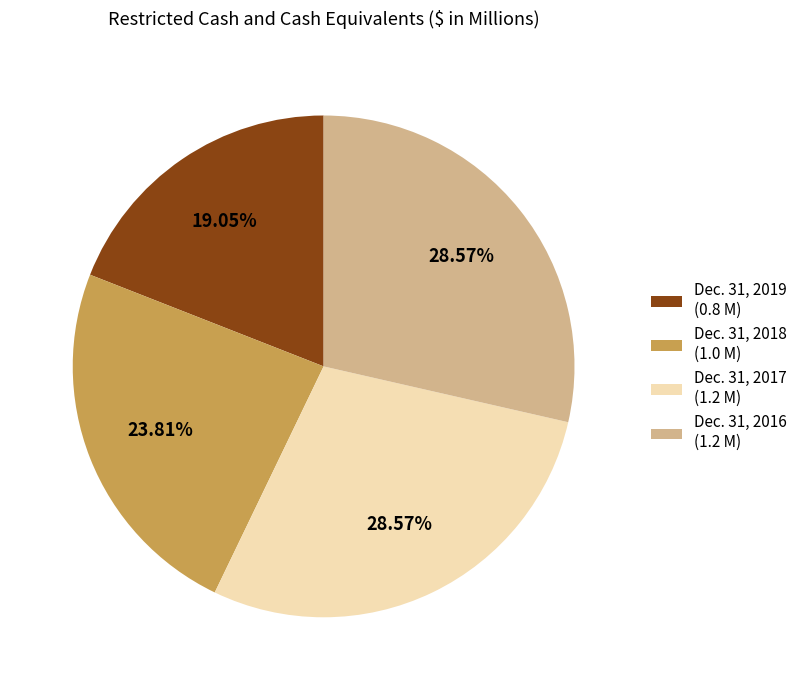

Does any single category account for the majority?

No